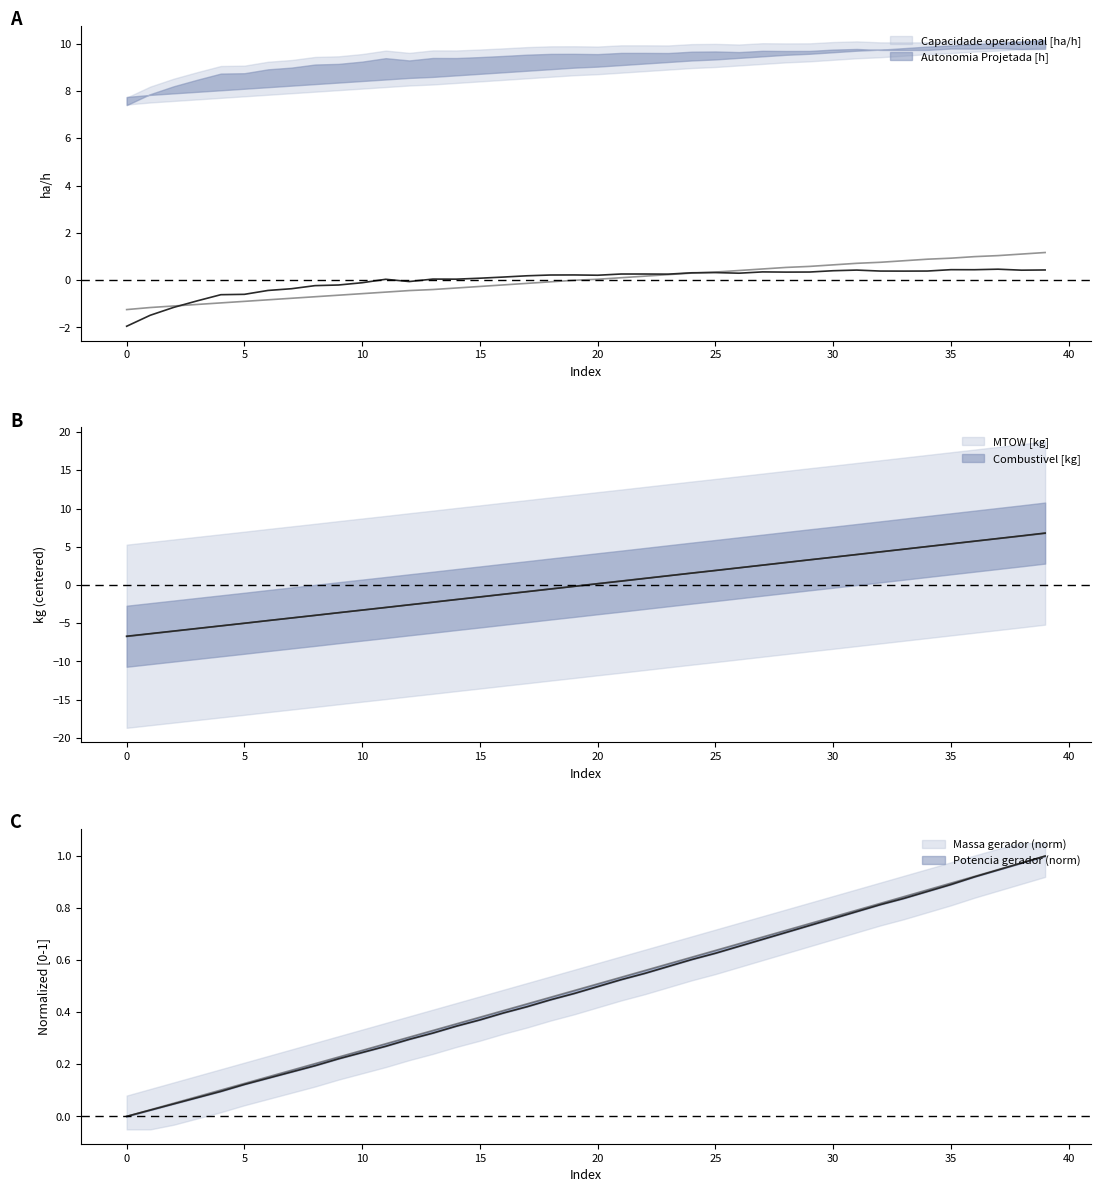

The value of MTOW [kg] at 26 is 2.2. True or false?

True